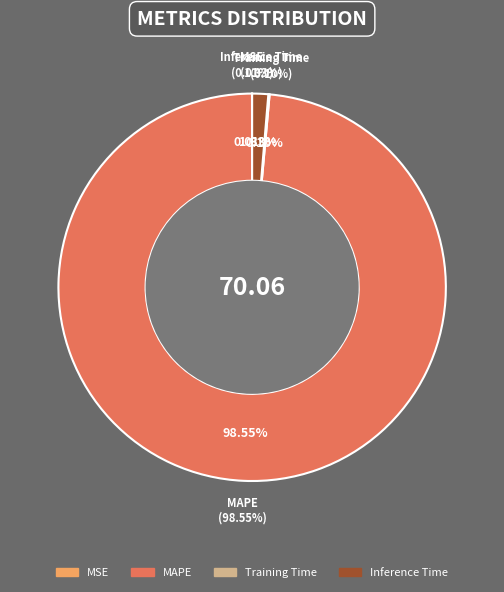

The MSE slice represents 0% of the pie. True or false?

True